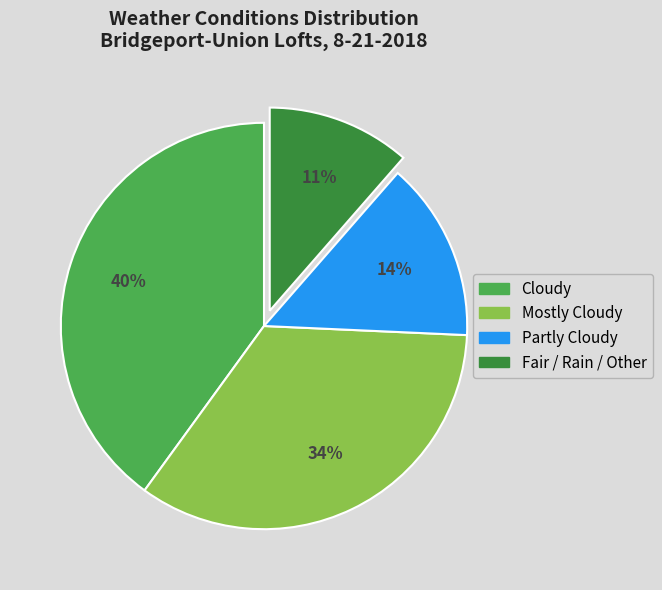

To the nearest percent, what percentage of the pie is Fair / Rain / Other?

11%